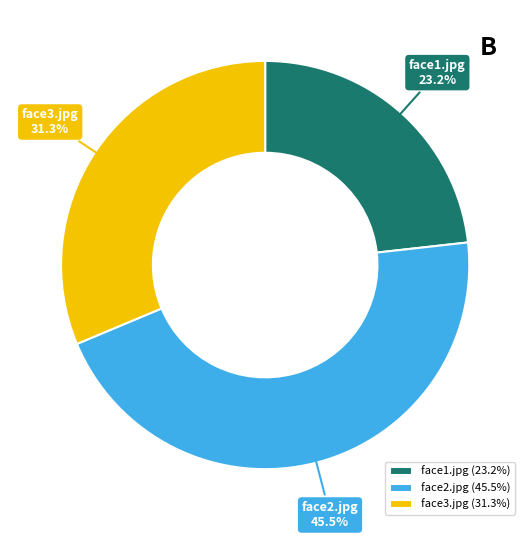

To the nearest percent, what is the average slice percentage?

33%